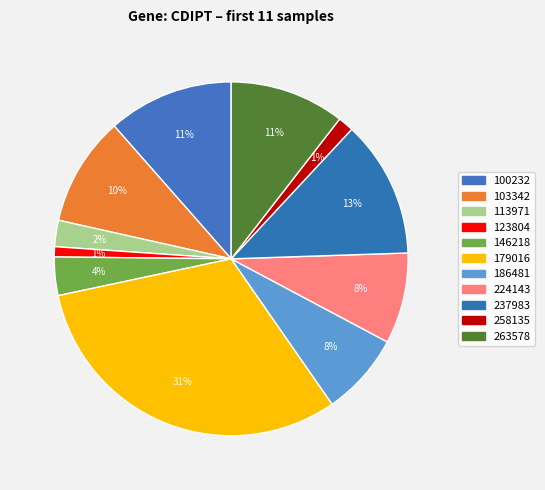

To the nearest percent, what is the combined percentage of 224143 and 258135?

10%